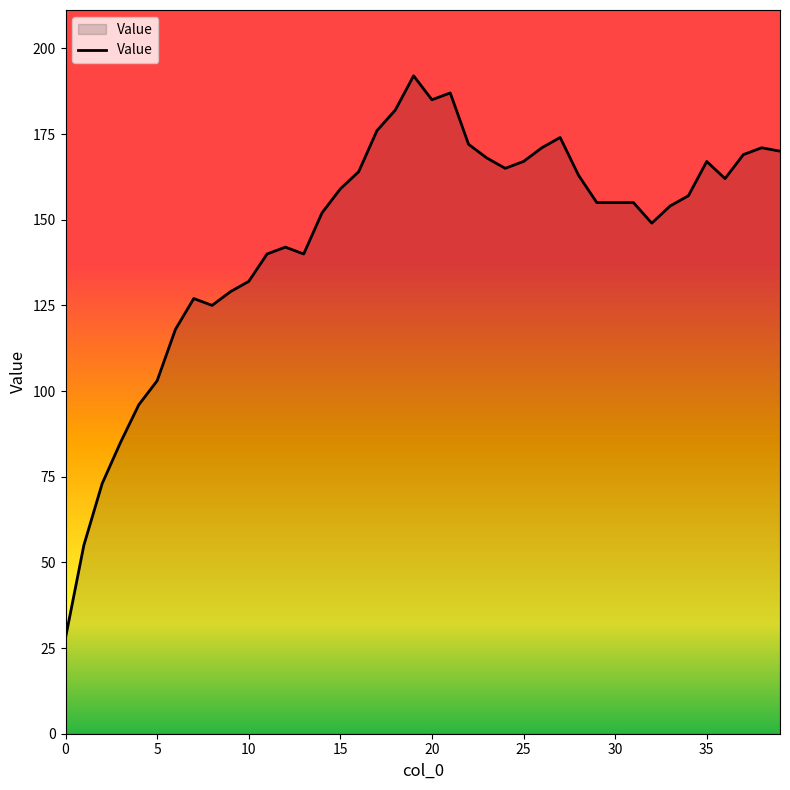

Which category has the highest value across all series?

19